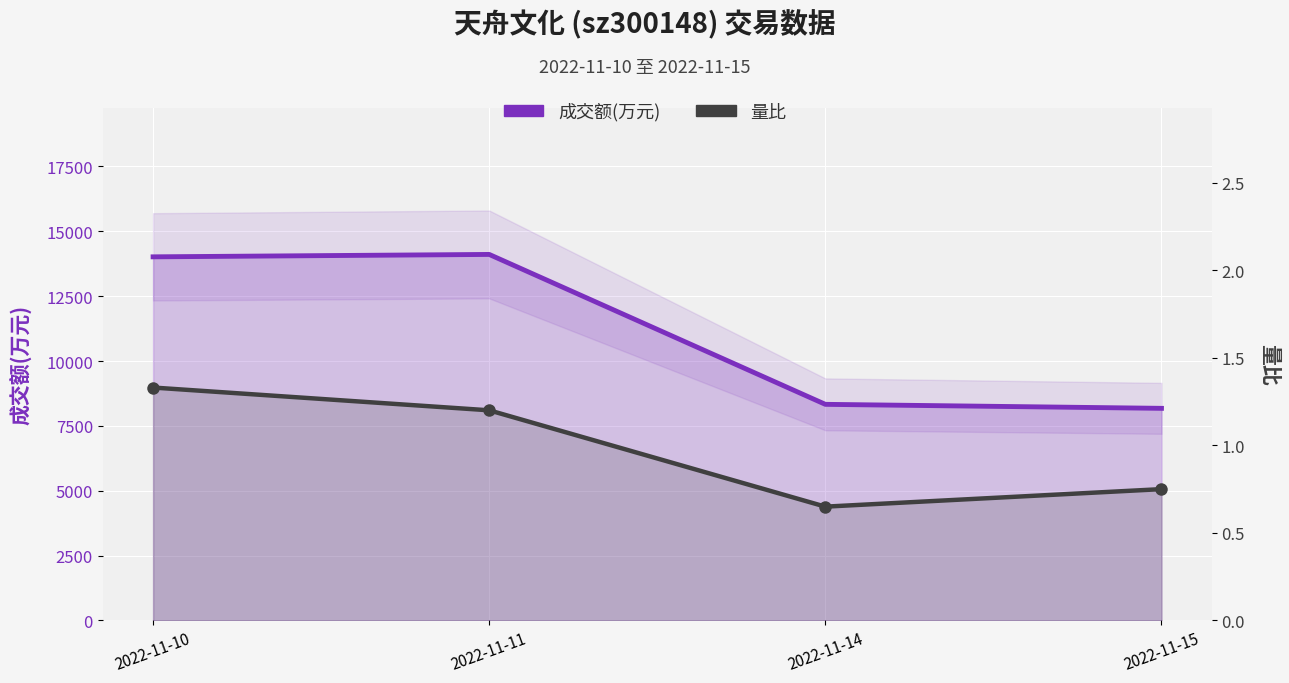

At which label does 成交额(万元) reach its minimum?

2022-11-15